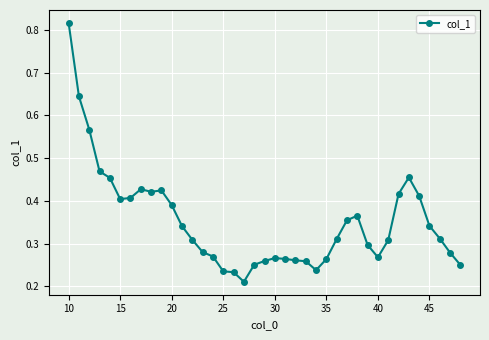

Count the values in the range 0 to 1.

39